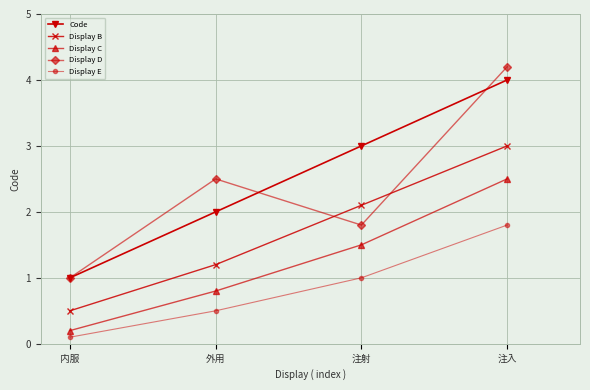

What is the difference between the second highest and minimum values in the Display E series?

0.9